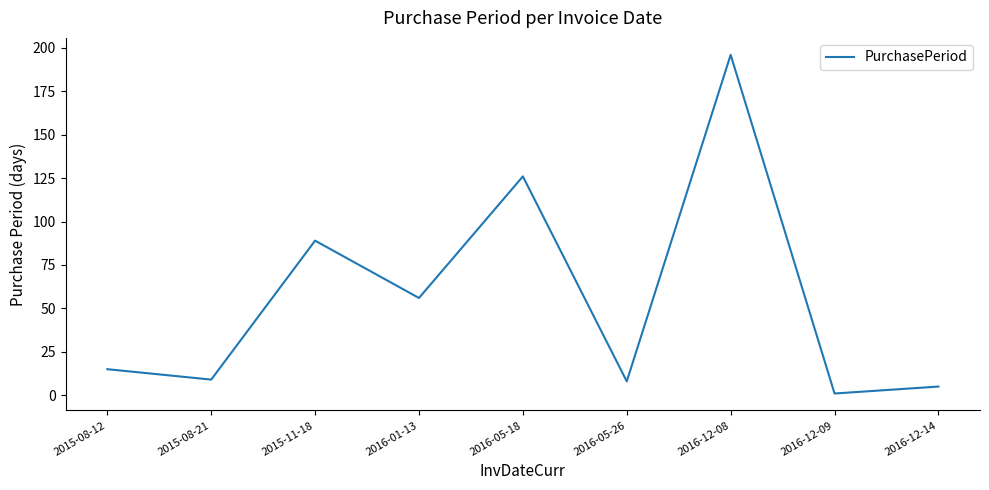

True or false: the data has more than 2 interior local peaks.

True